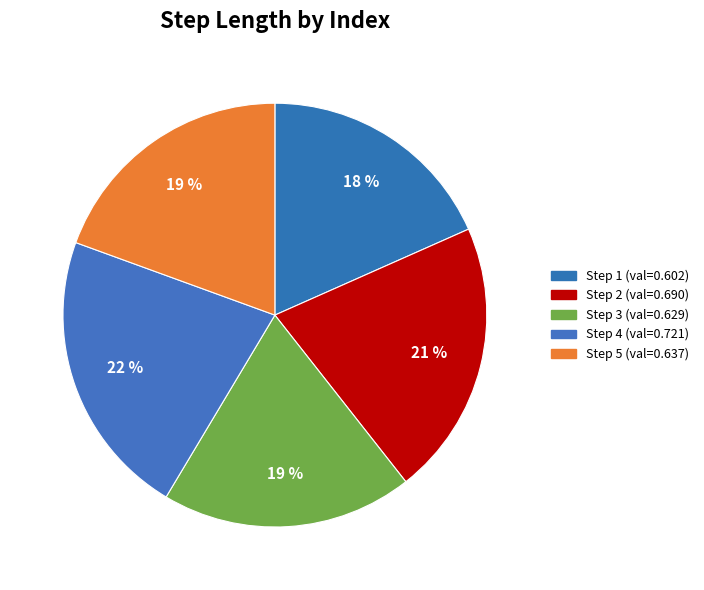

How many segments does this pie chart have?

5